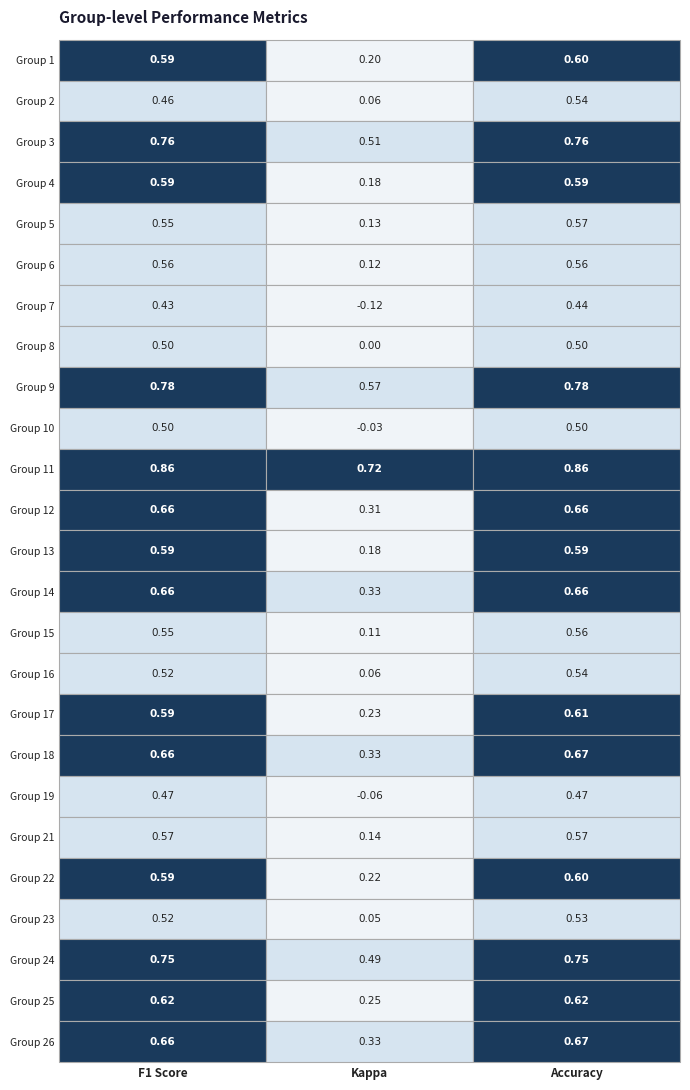

Where is 10 nearest to the value 0?

kappa